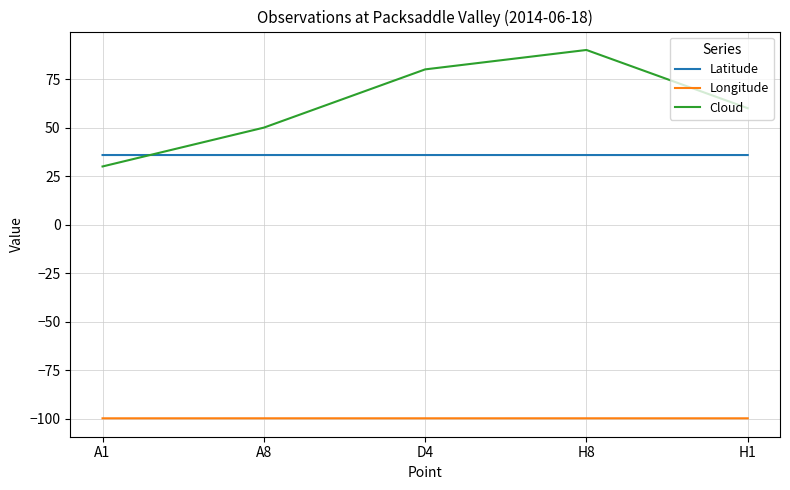

What value does the Longitude series have at H1?

-99.7